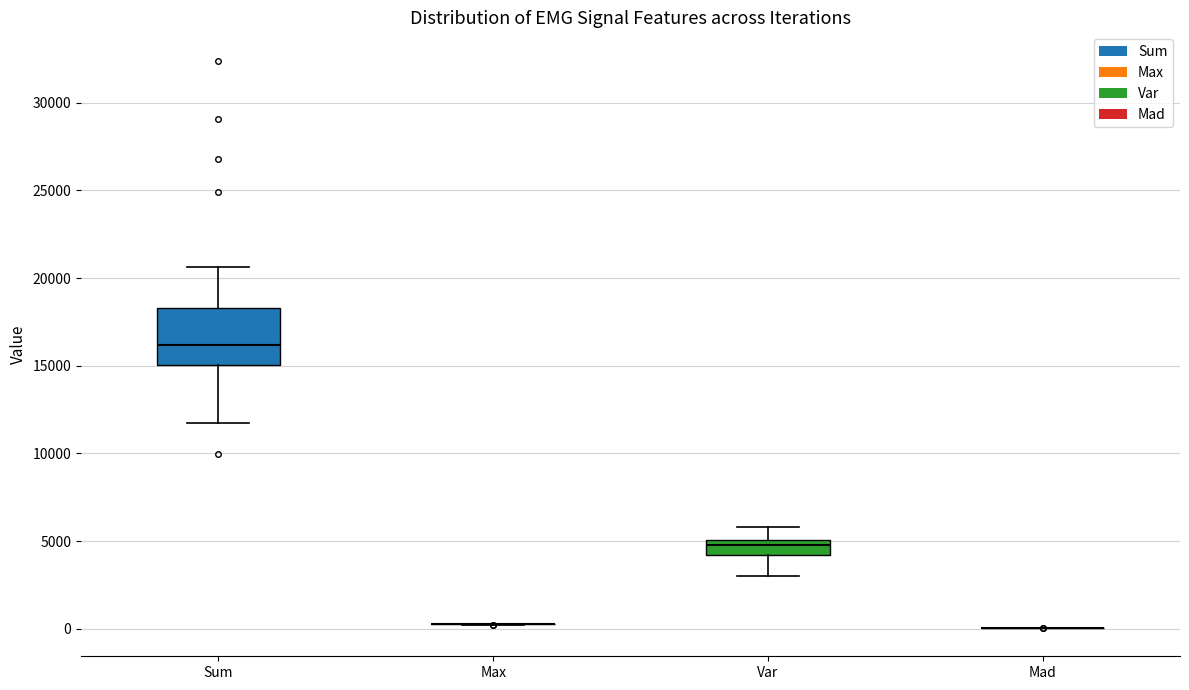

Which box is the tallest, from its lower edge to its upper edge?

Sum